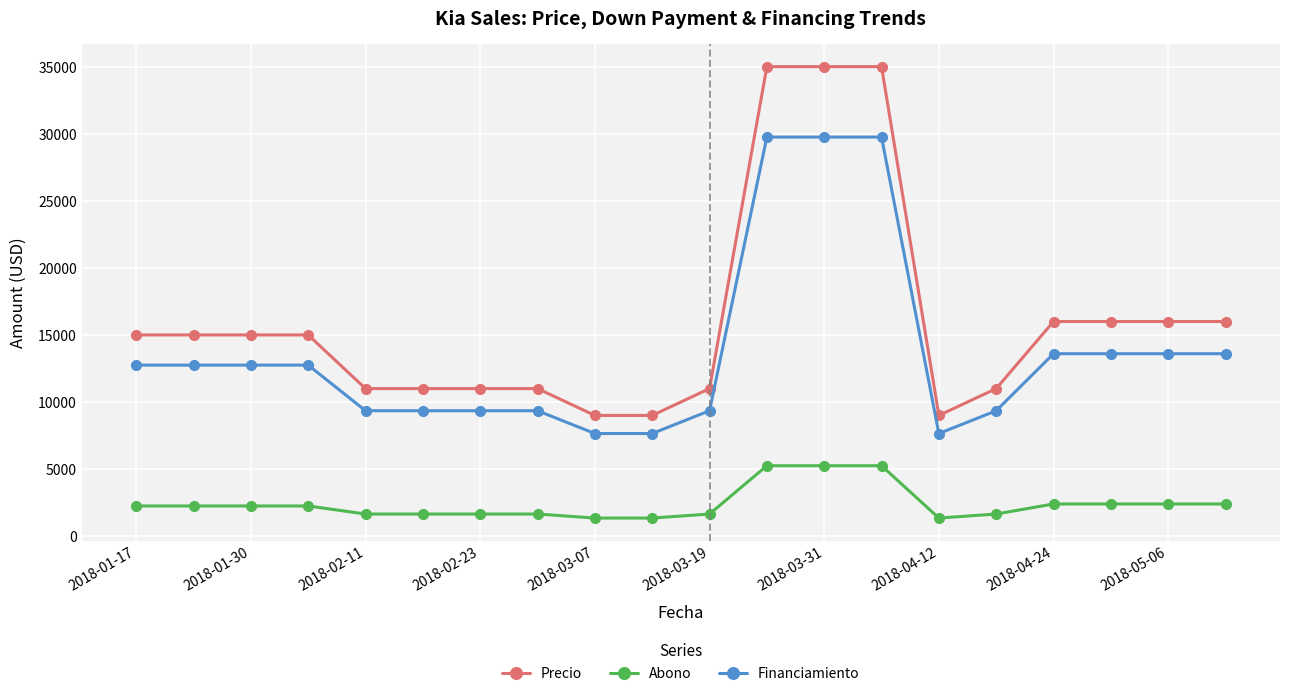

Which series has the widest spread of values?

Precio